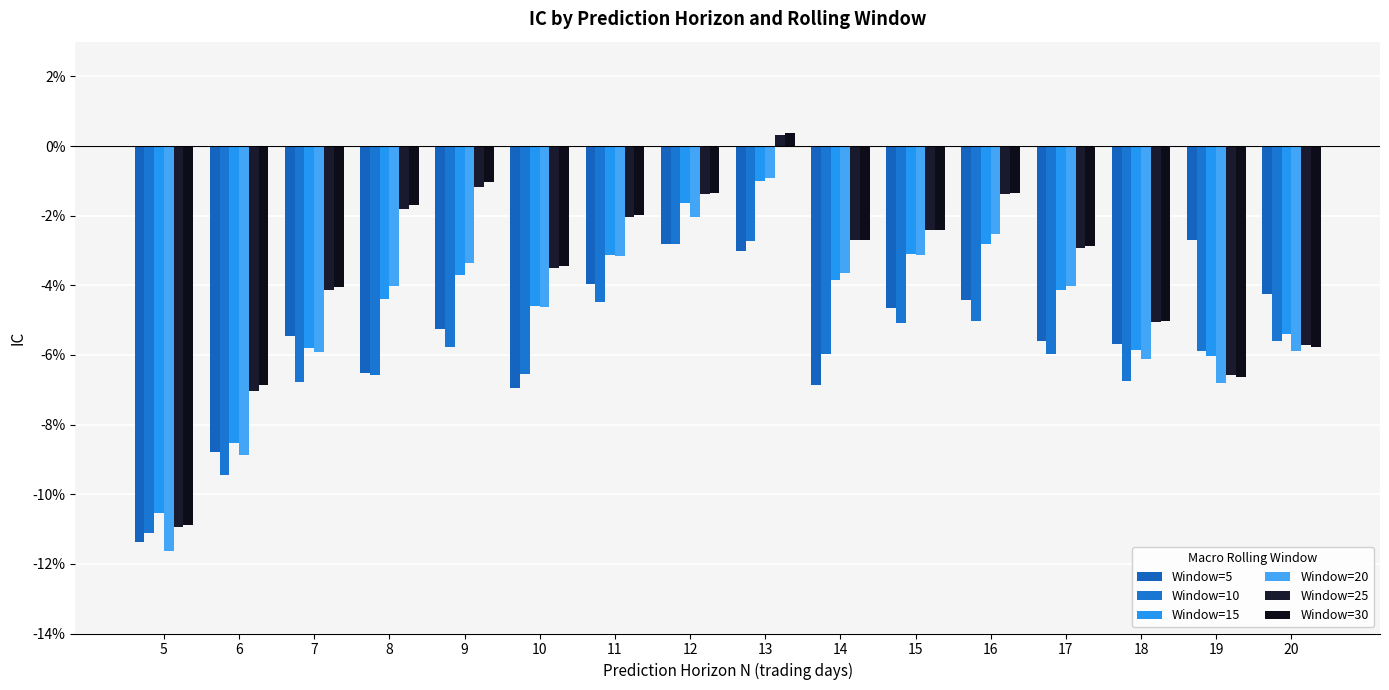

The value of Window=5 at 5 is -0.1. True or false?

True